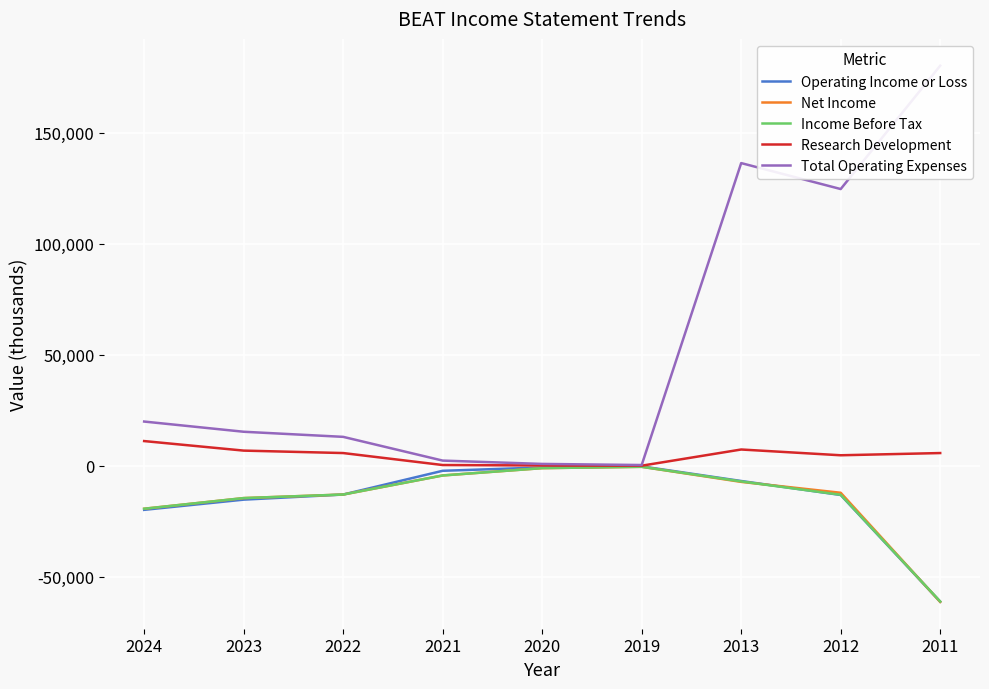

What is the sum of all Net Income values?

-133900